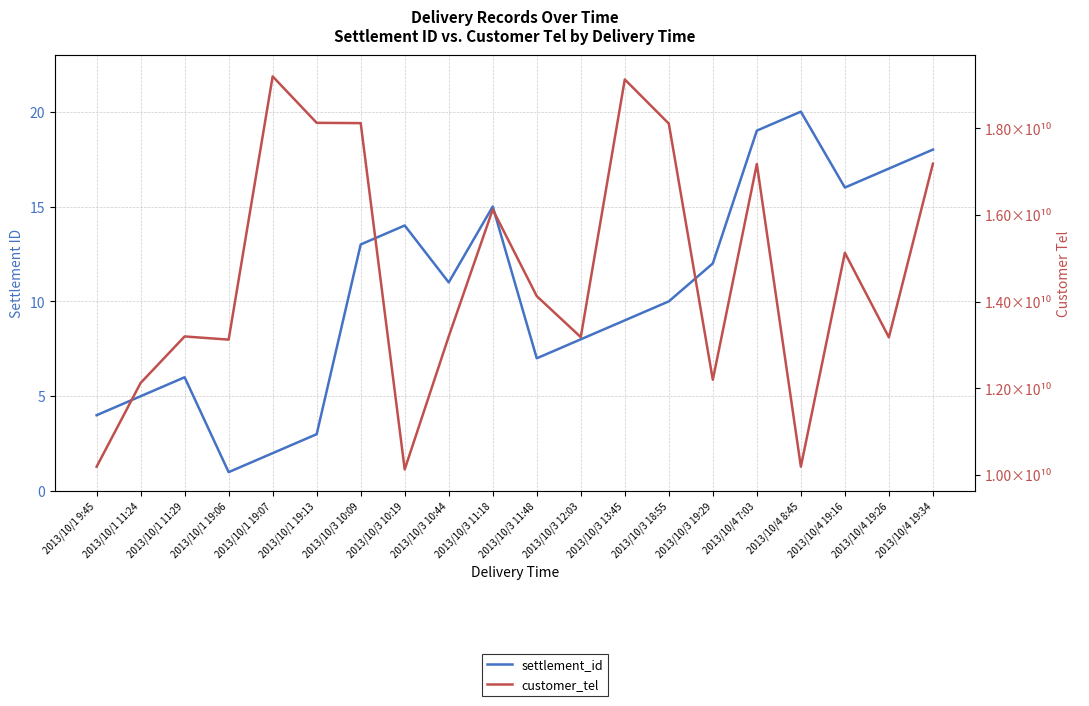

Rank the categories by customer_tel value from highest to lowest.

2013/10/1 19:07, 2013/10/3 13:45, 2013/10/1 19:13, 2013/10/3 10:09, 2013/10/3 18:55, 2013/10/4 19:34, 2013/10/4 7:03, 2013/10/3 11:18, 2013/10/4 19:16, 2013/10/3 11:48, 2013/10/3 10:44, 2013/10/1 11:29, 2013/10/3 12:03, 2013/10/4 19:26, 2013/10/1 19:06, 2013/10/3 19:29, 2013/10/1 11:24, 2013/10/4 8:45, 2013/10/1 9:45, 2013/10/3 10:19